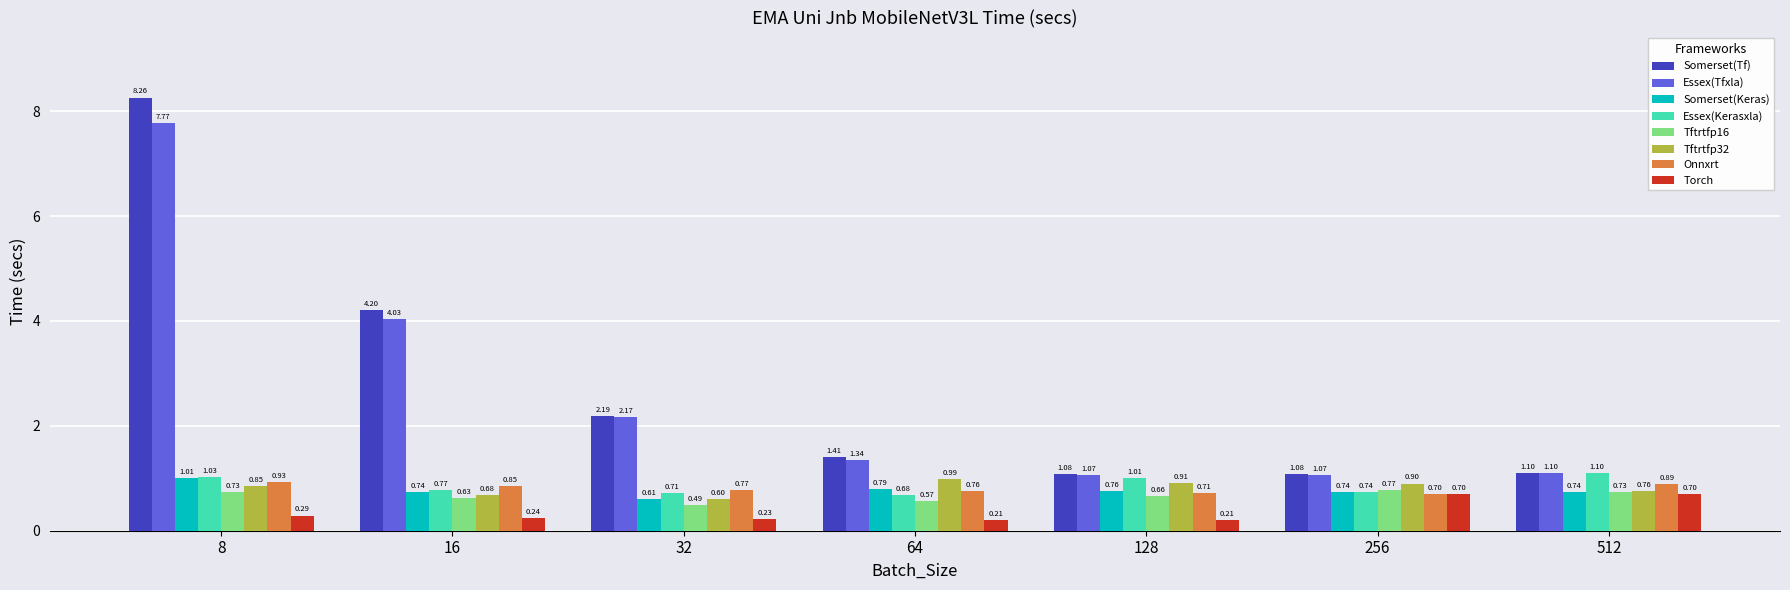

Which series has the largest range (max minus min)?

Somerset(Tf)